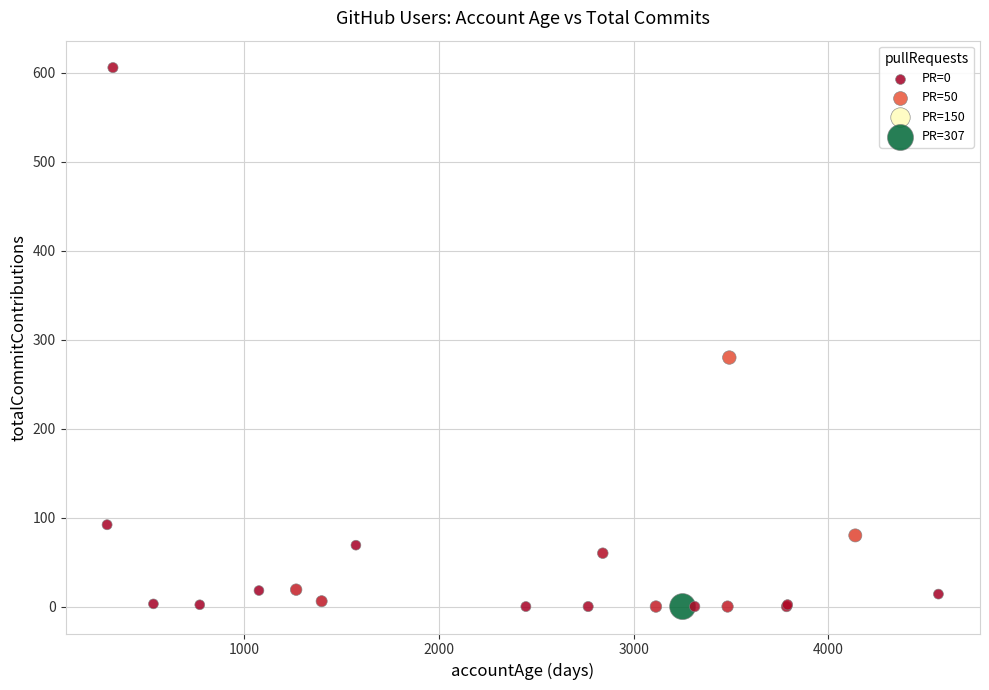

What Y value in the scatter plot is closest to 303?

280